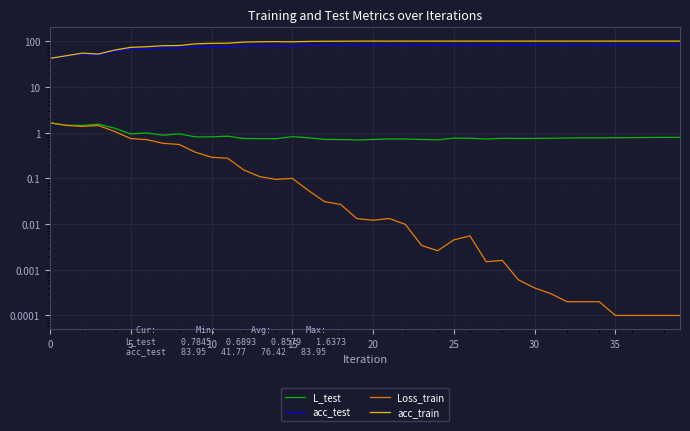

At 30, list the series in order from smallest to largest.

Loss_train, L_test, acc_test, acc_train